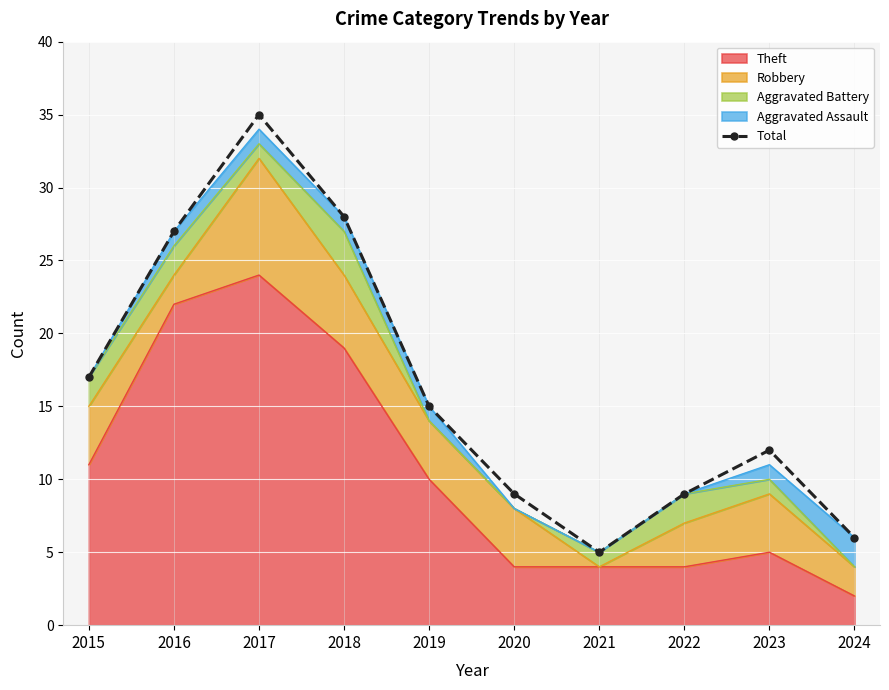

What is the value of the 2nd point from the left?

27